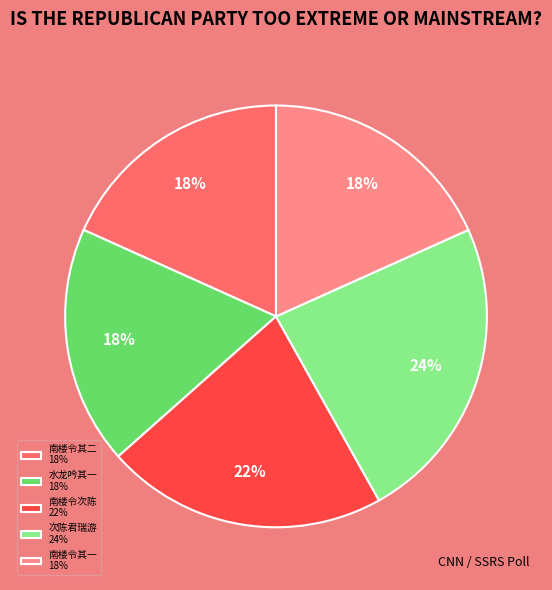

To the nearest percent, what is the average slice percentage?

20%